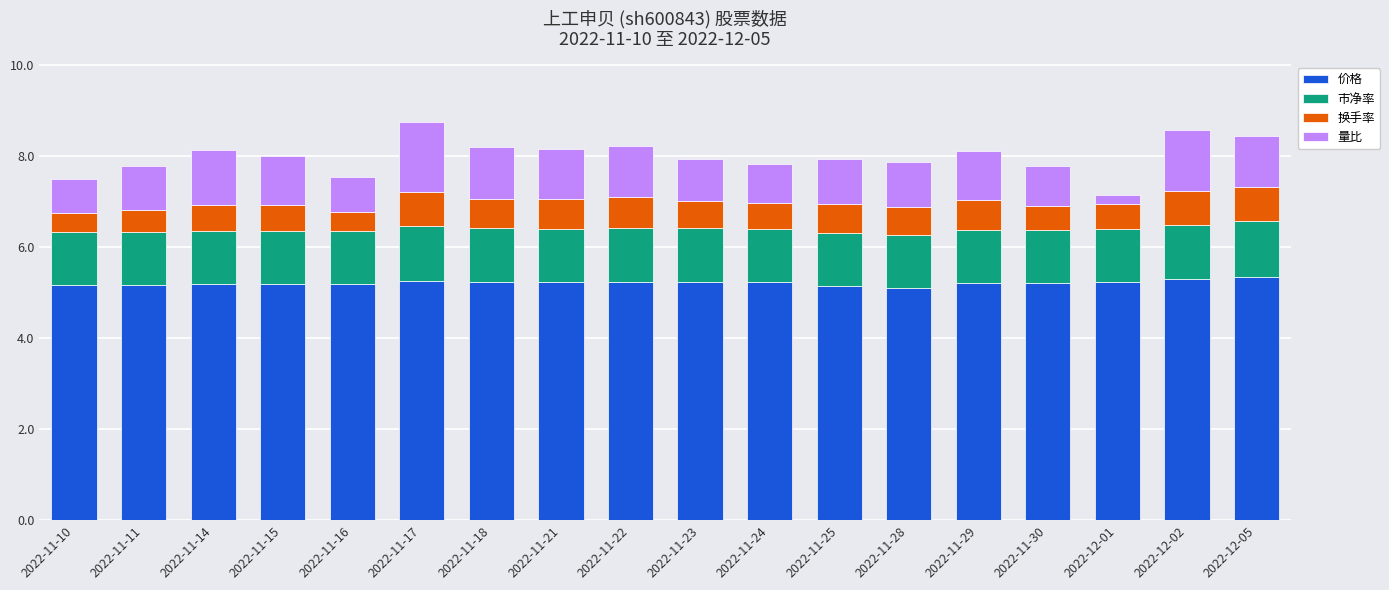

Is it true that 价格 equals 5.3 at 2022-12-05?

True